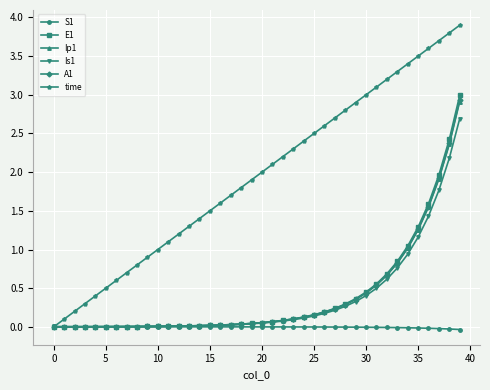

Which series has the largest range (max minus min)?

time